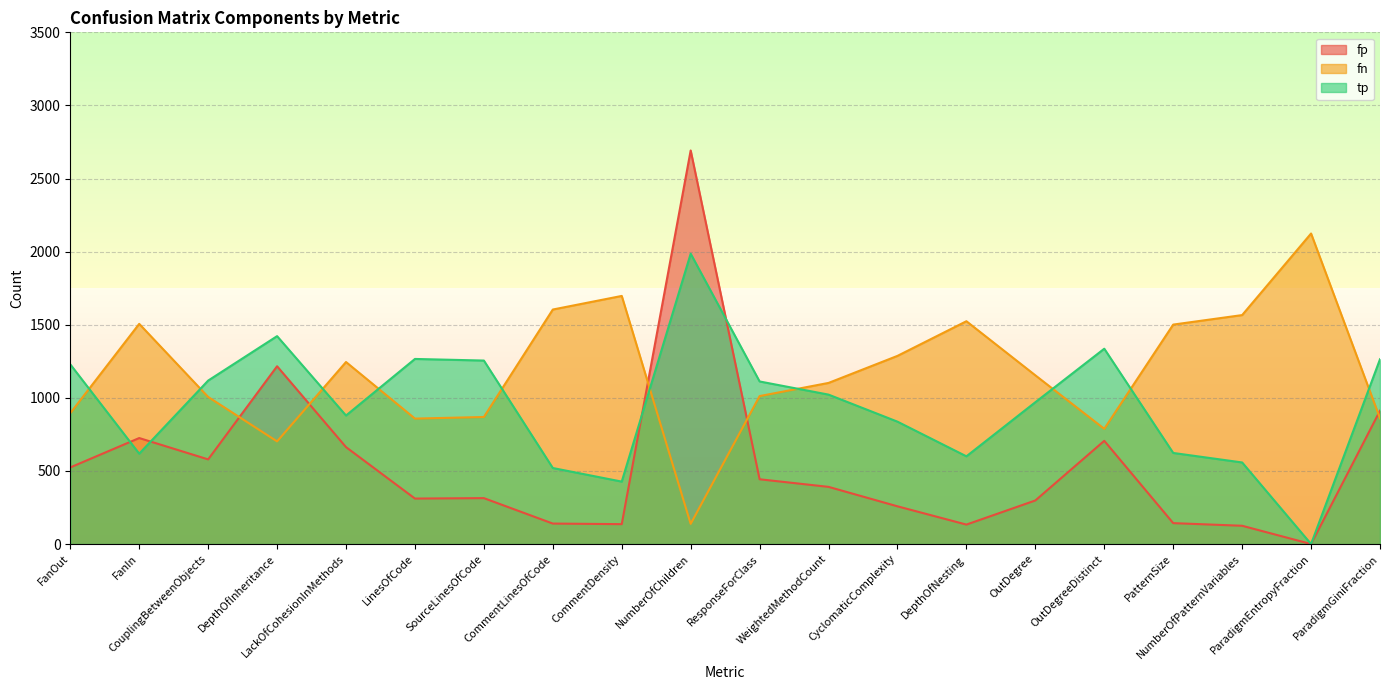

Between which two adjacent categories do tp and fp first intersect?

FanOut and FanIn